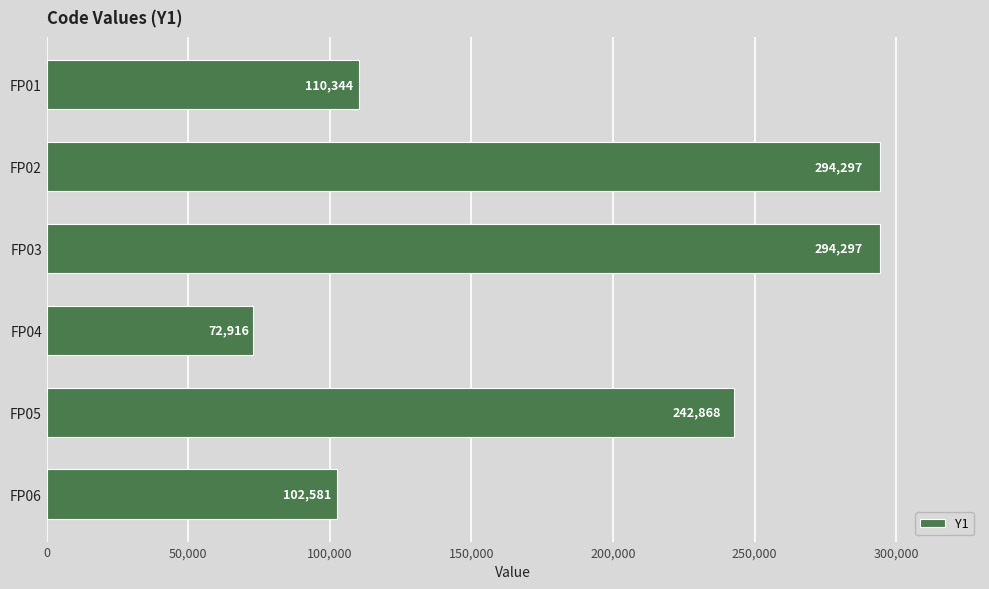

What is the maximum value shown in the chart?

294296.9